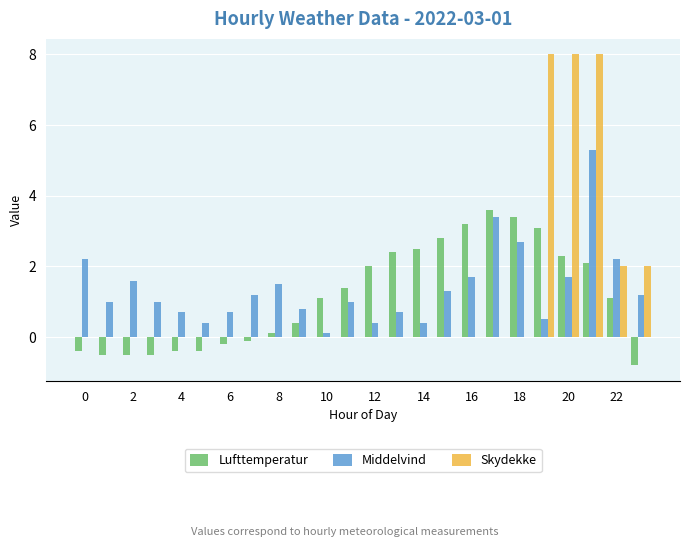

What is the maximum value for Middelvind?

5.3